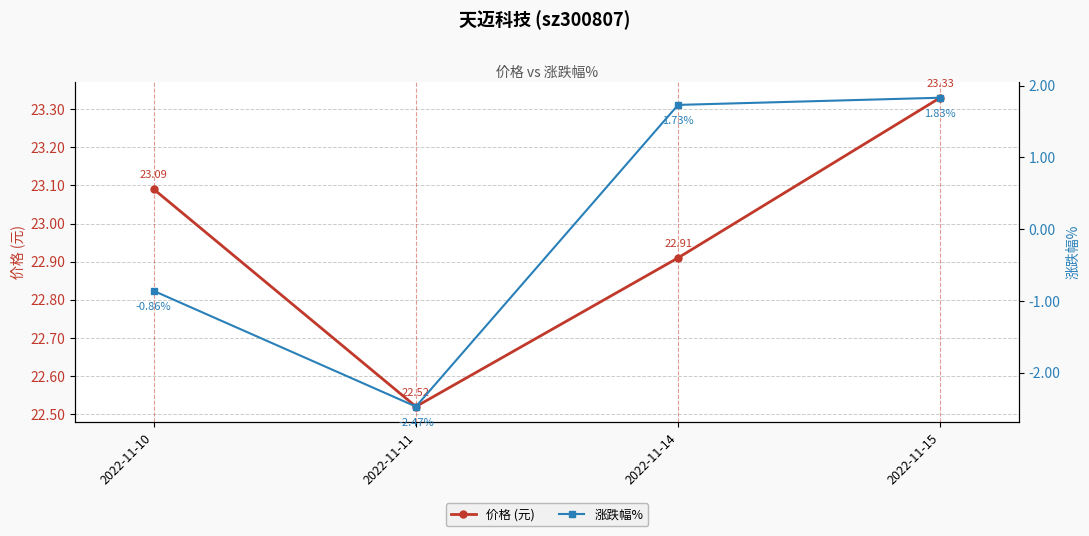

Reading left to right, extract all data points from this chart.

价格 (元): 23.1	22.5	22.9	23.3
涨跌幅%: -0.9	-2.5	1.7	1.8